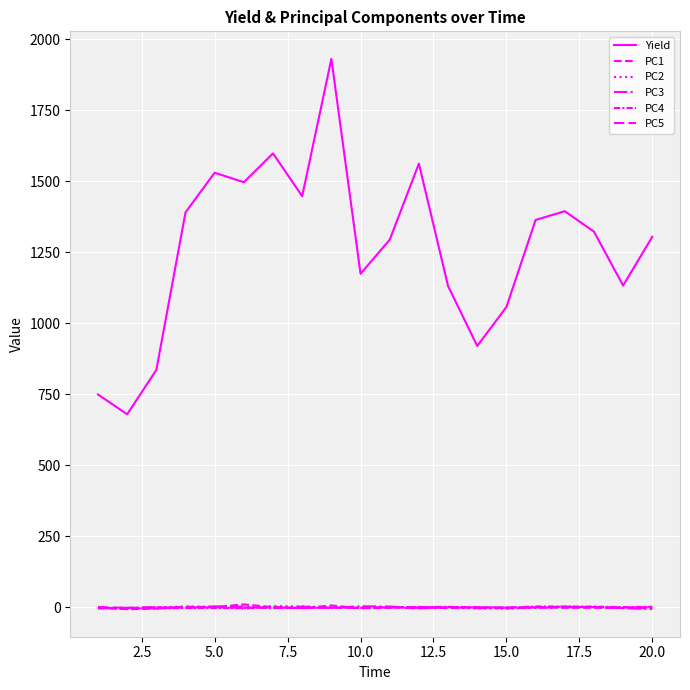

True or false: PC1 has more than 2 interior local peaks.

True